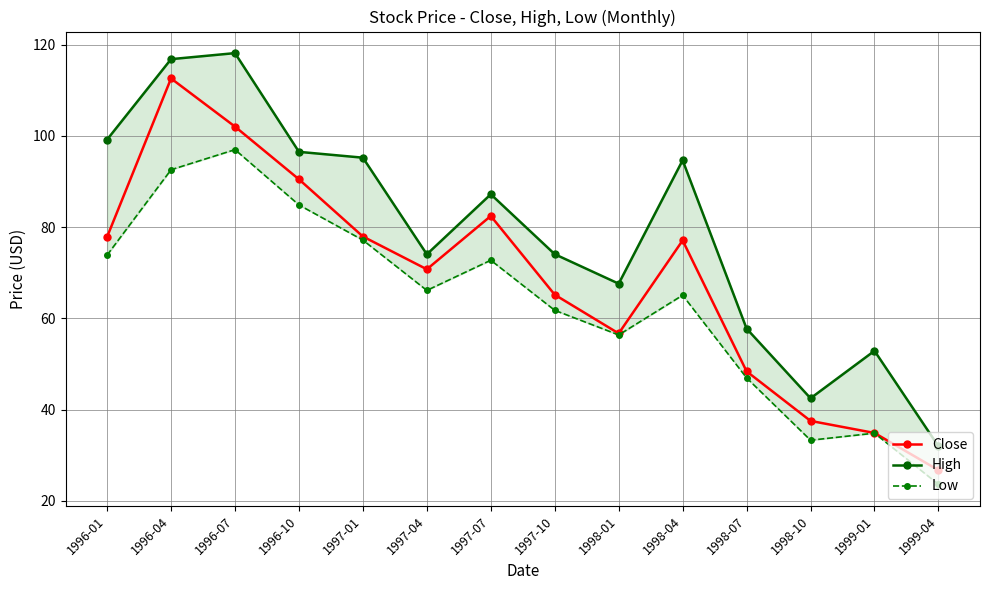

In High, how many points are higher than both neighbors (excluding endpoints)?

4